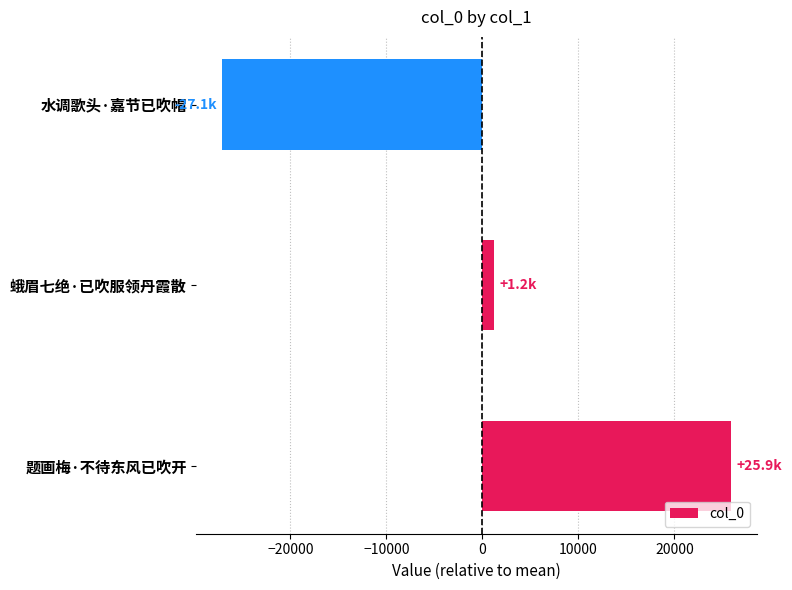

What is the change in value from 题画梅·不待东风已吹开 to 水调歌头·嘉节已吹帽?

-53055